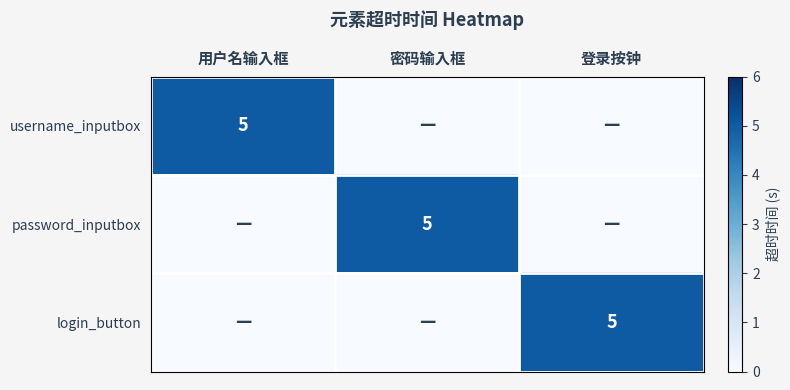

The value of login_button at 登录按钟 is 3. True or false?

False